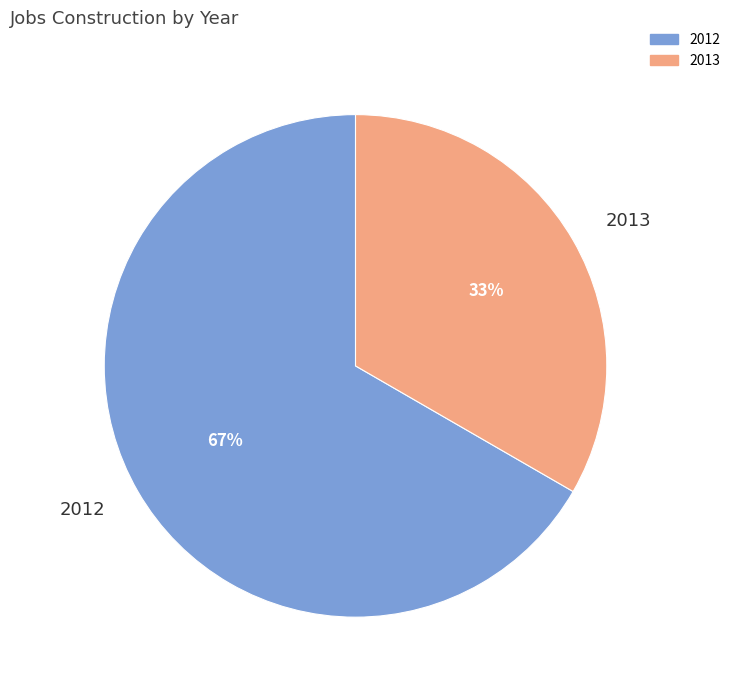

Which slice represents more than half of the pie?

2012